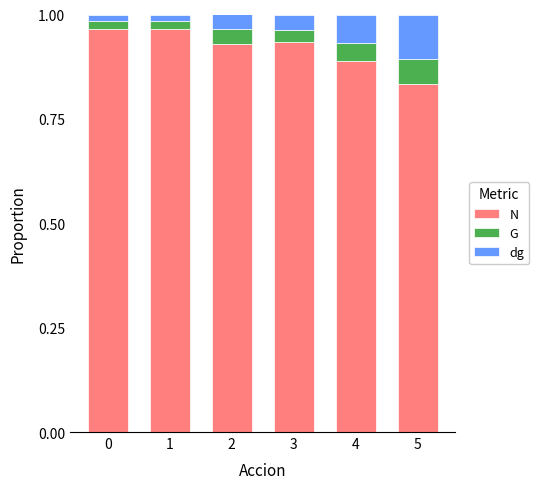

Which category has the lowest value in the N series?

5